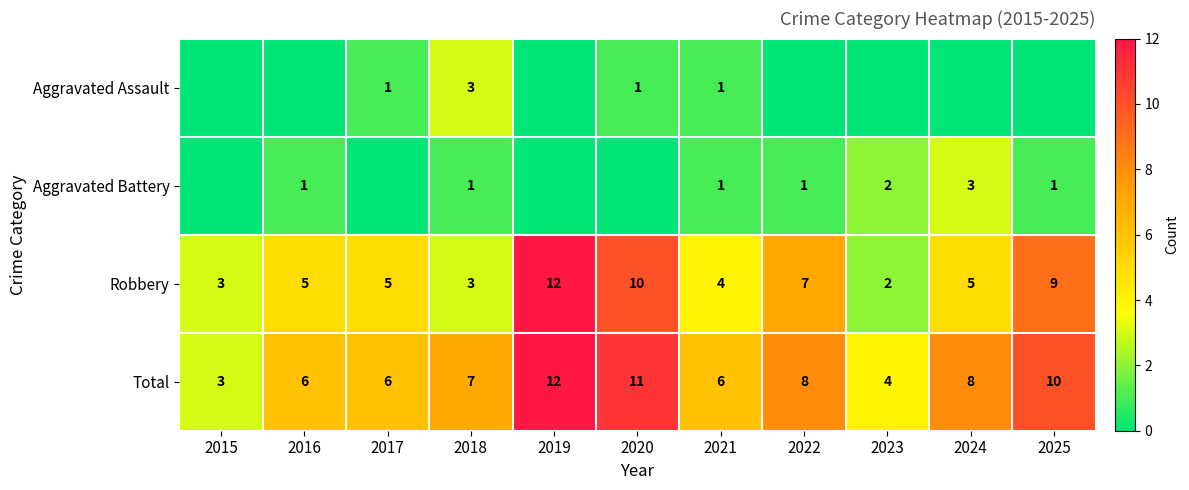

At which category is the sum across all series the highest?

2019